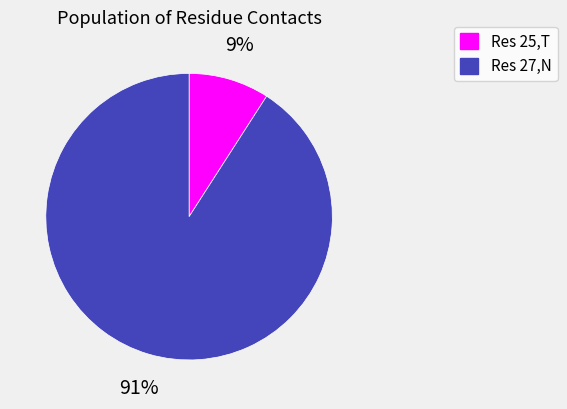

Is it true that Res 25,T is 24% of the pie?

False